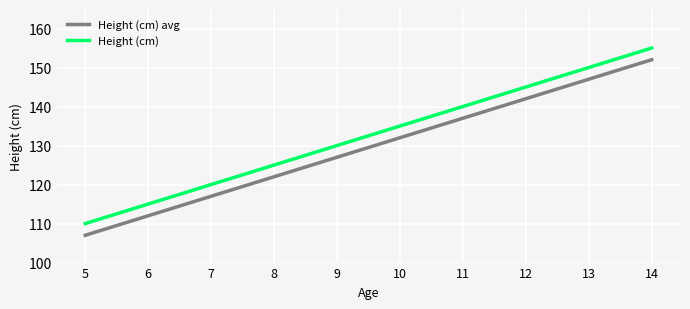

At 9, list the series in order from largest to smallest.

Height (cm), Height (cm) avg